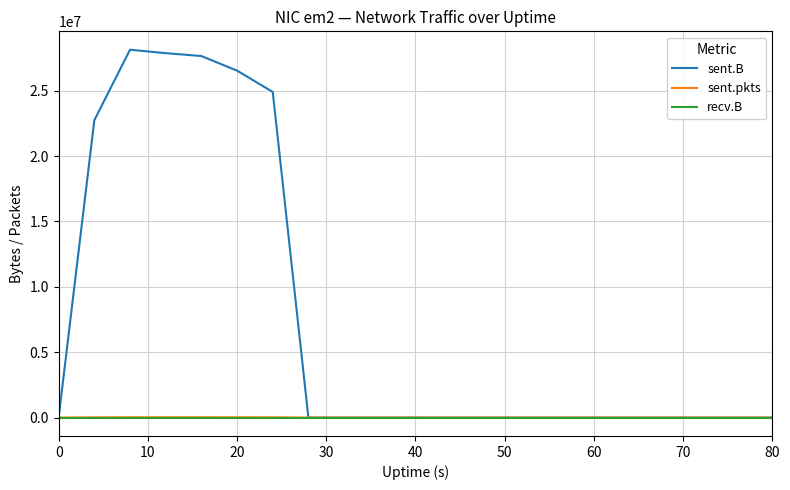

What is the greatest value displayed?

28137128